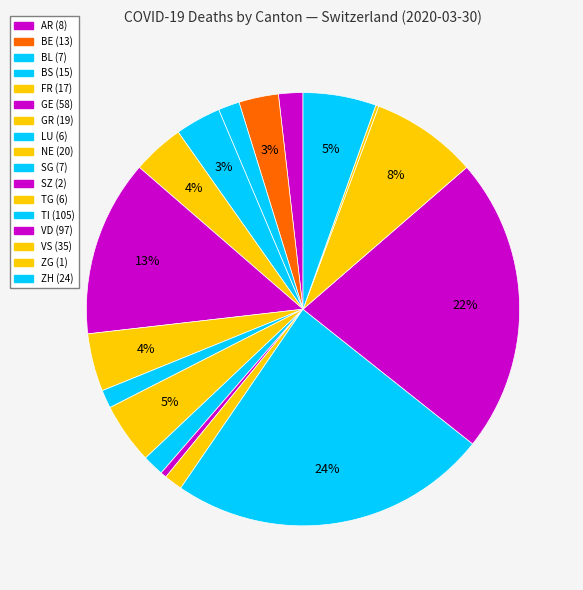

Does any single category account for the majority?

No